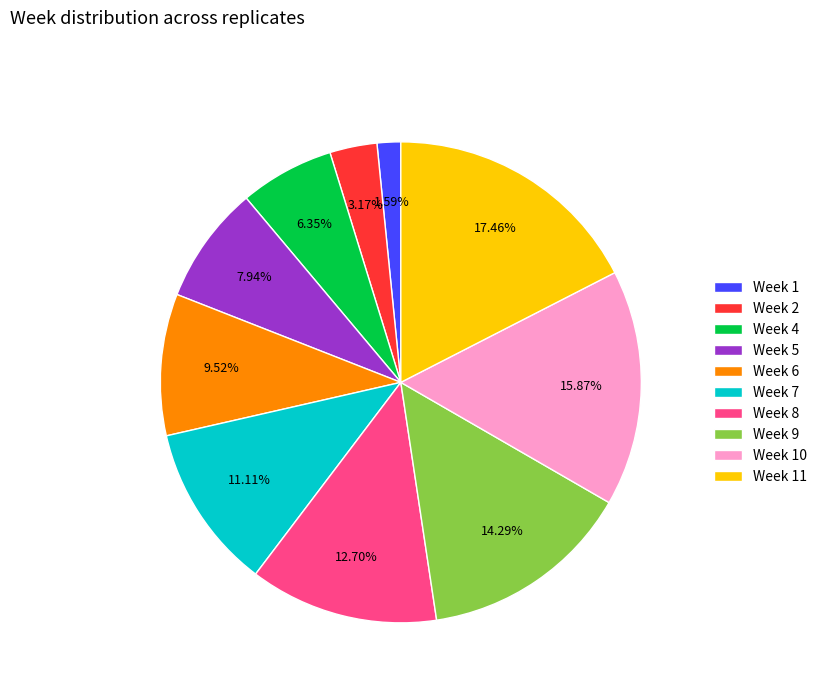

Is it true that Week 7 is 25% of the pie?

False